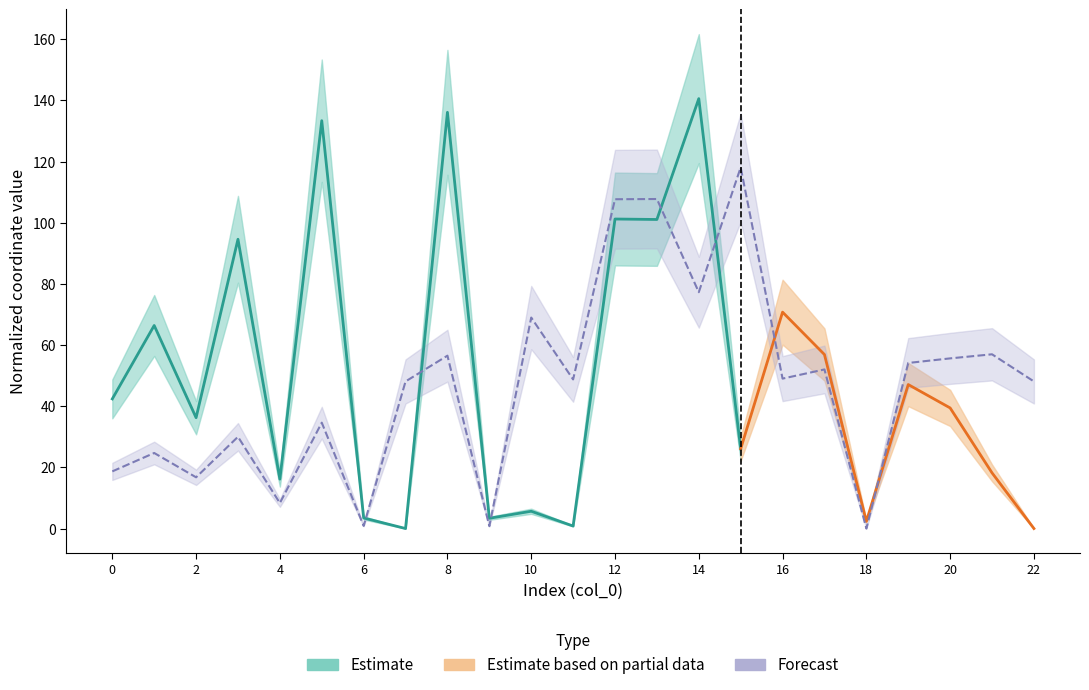

True or false: the data has more than 1 interior local peaks.

True